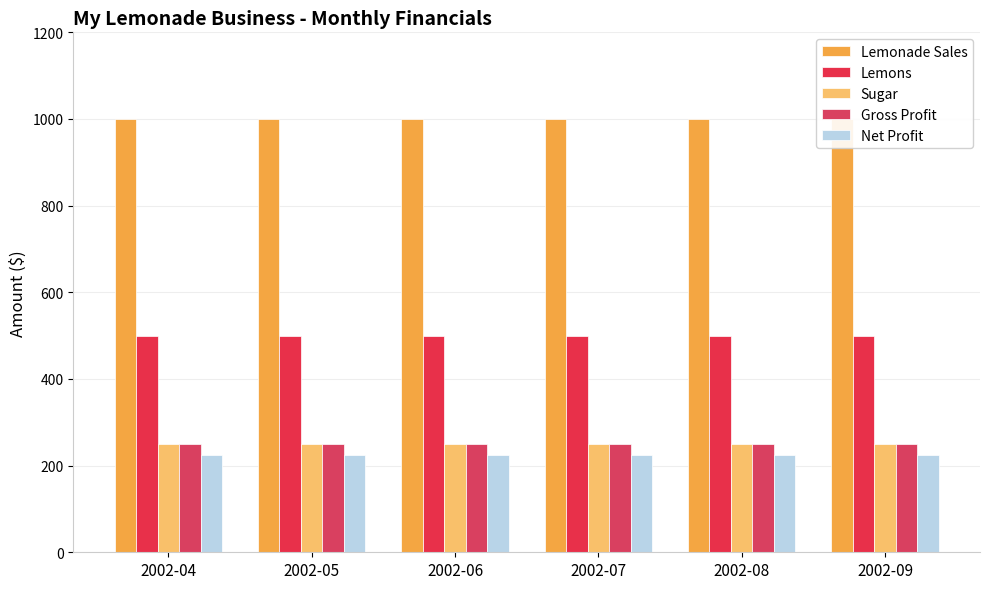

Which series has the largest total across all categories?

Lemonade Sales